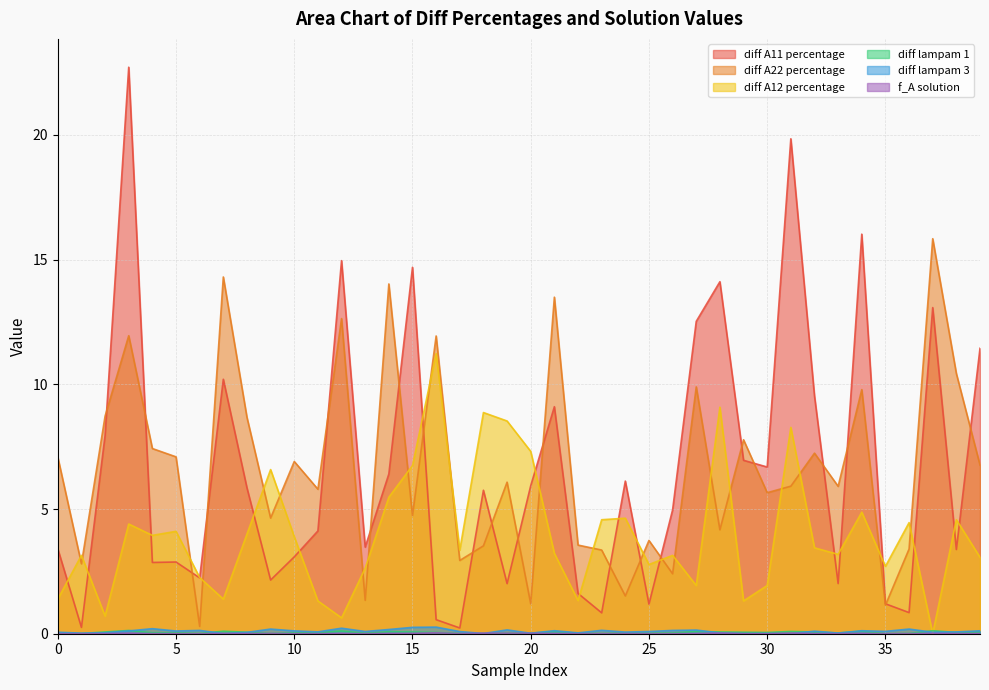

What is the difference between the maximum and minimum values in the diff A11 percentage series?

22.5